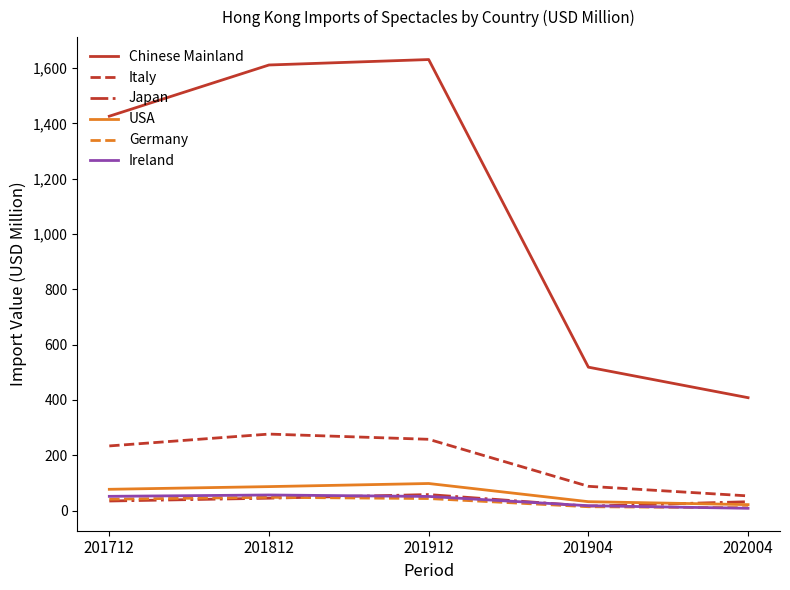

In Japan, how many points are lower than both neighbors (excluding endpoints)?

1